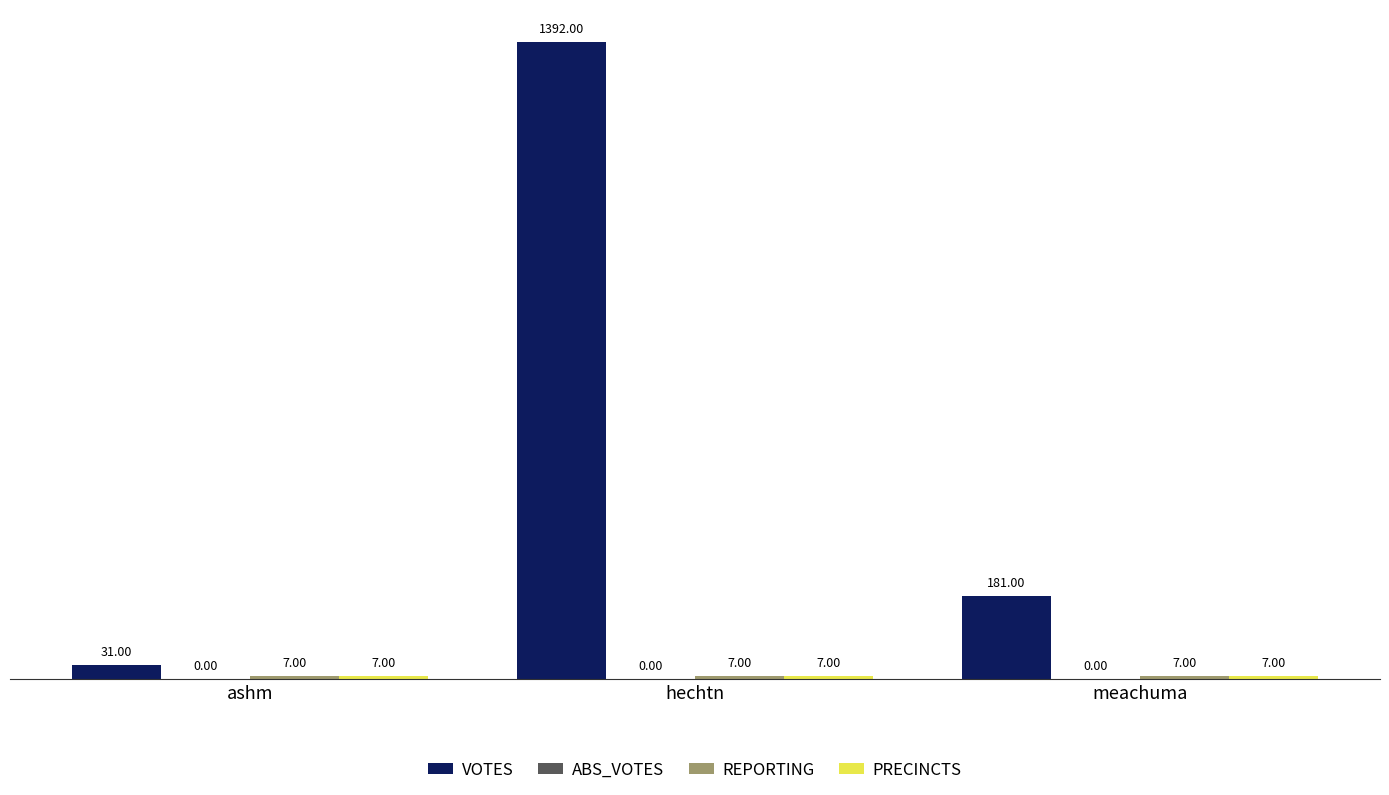

What is the total value across all series at meachuma?

195